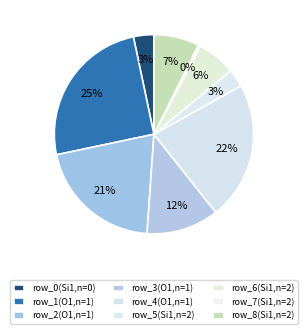

What percentage do row_7(Si1,n=2) and row_6(Si1,n=2) together represent?

6.6%